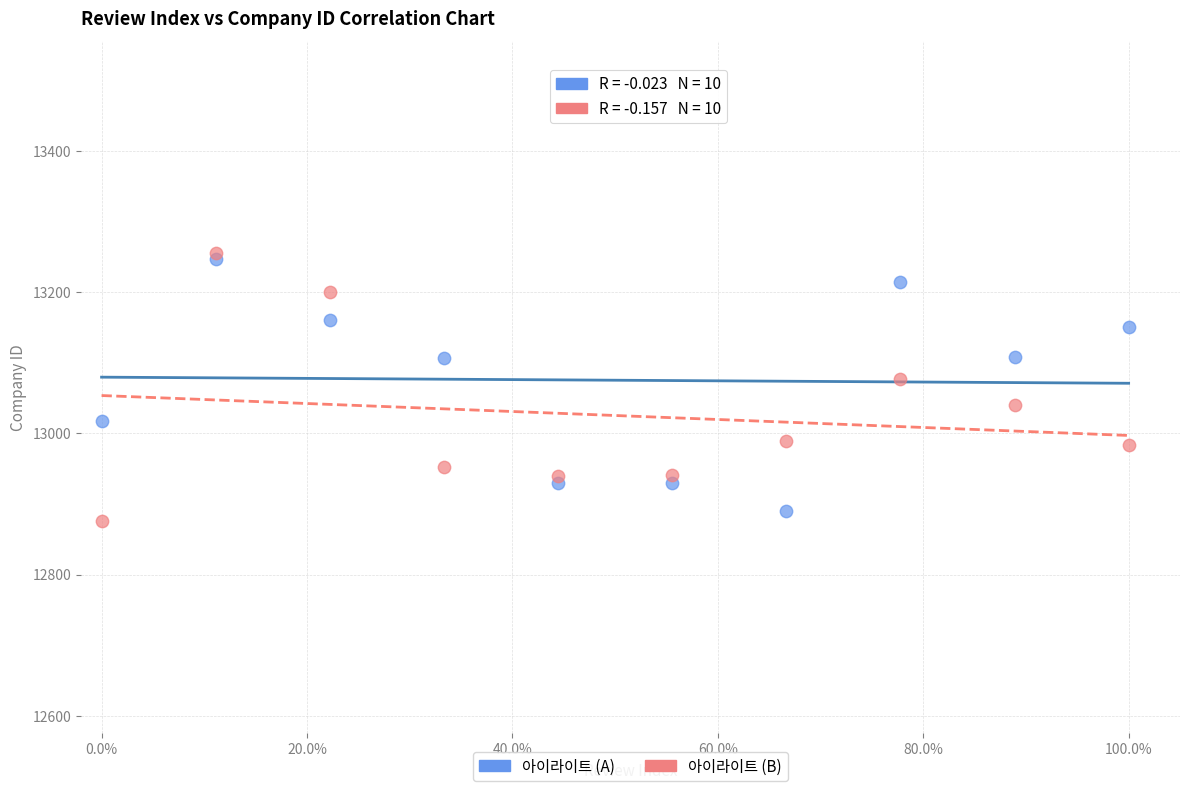

Across all series, what Y value is closest to 13065?

13076.9